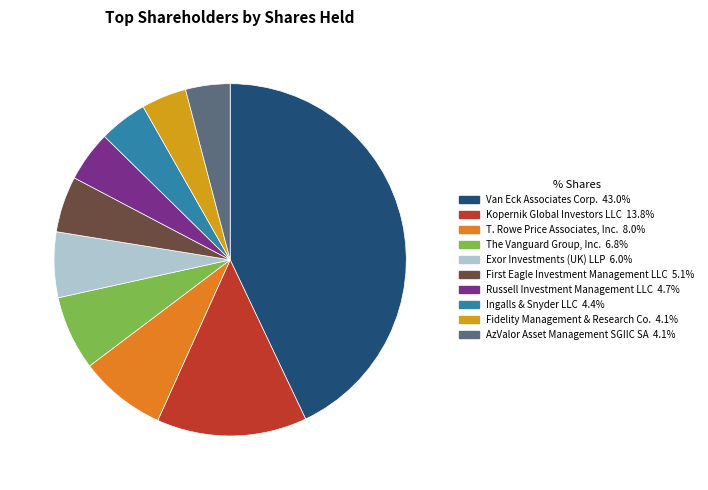

Does Fidelity Management & Research Co. account for over 50% of the chart?

No